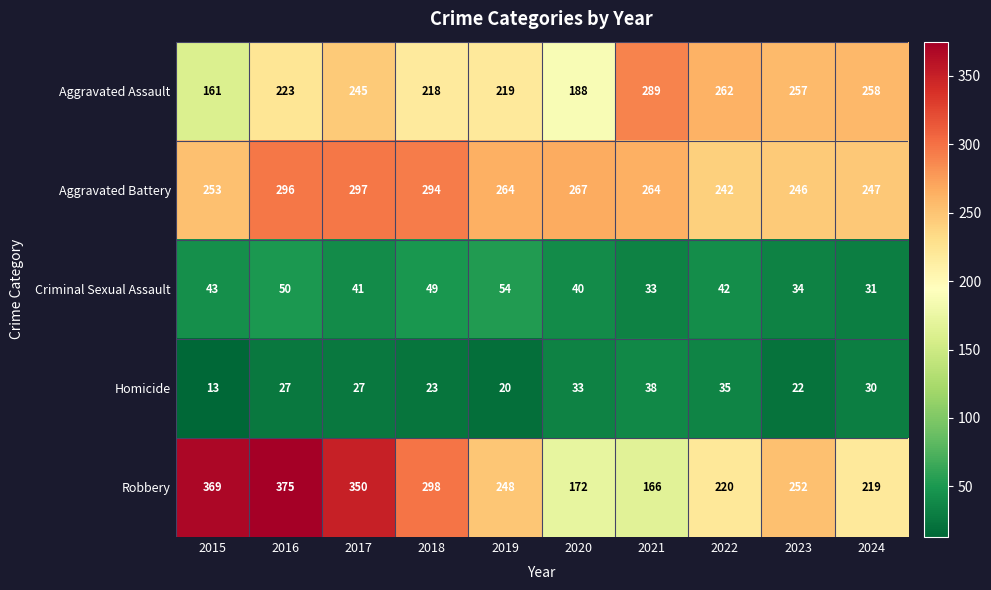

Which label corresponds to the smallest value in the chart?

2015